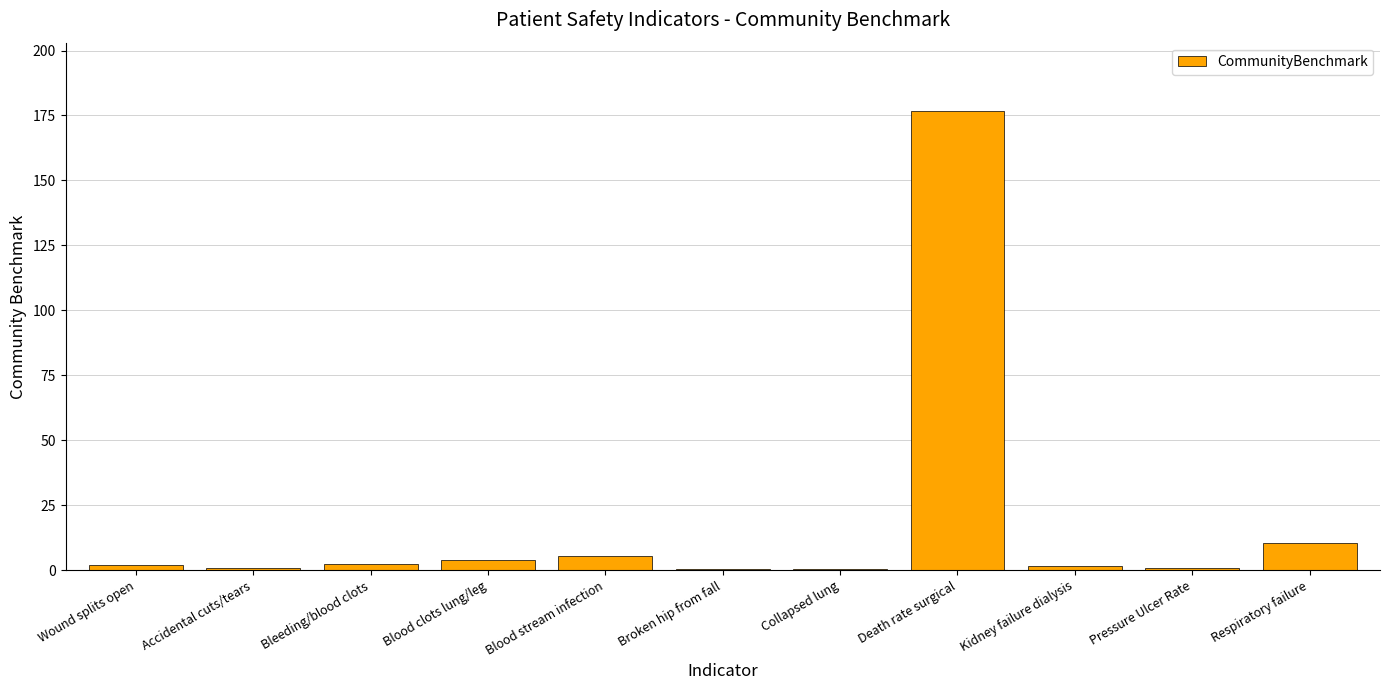

Where is the data nearest to the value 88?

Respiratory failure